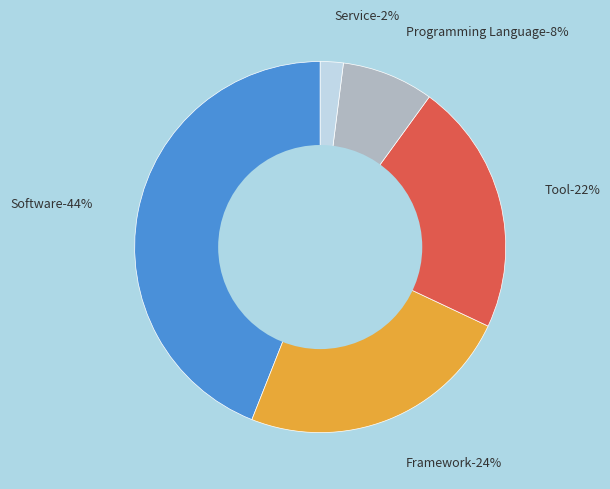

How many slices are in this pie chart?

5